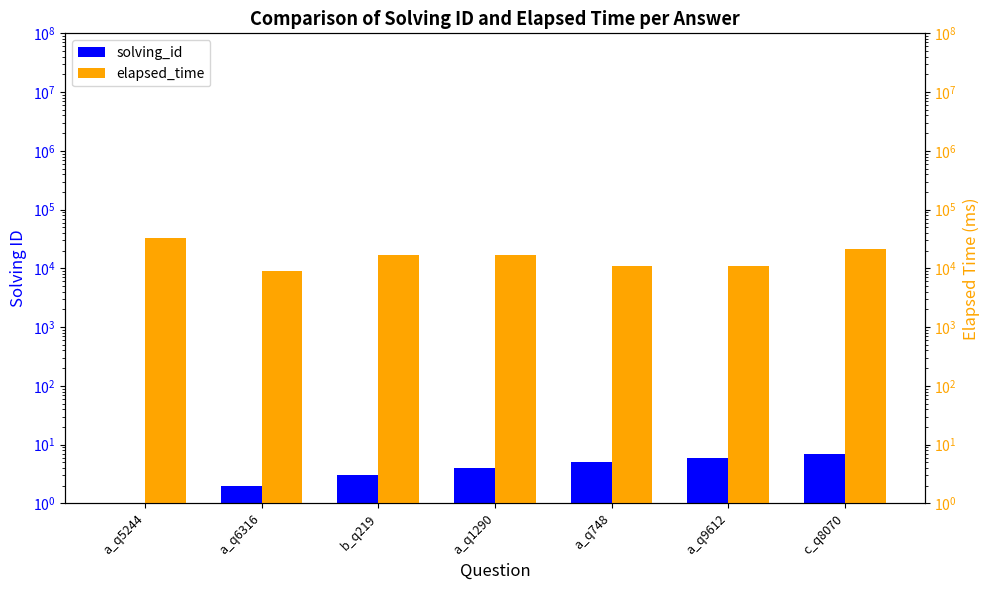

What are all the series names shown in the legend?

solving_id, elapsed_time